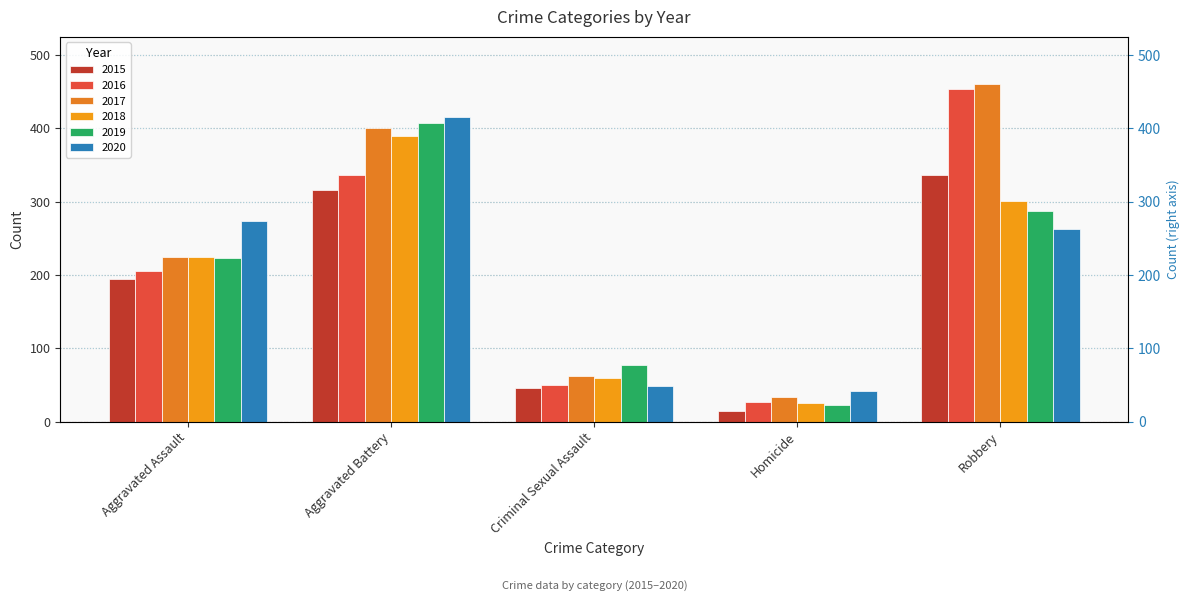

Rank the series by their maximum value, from highest to lowest.

2017, 2016, 2020, 2019, 2018, 2015